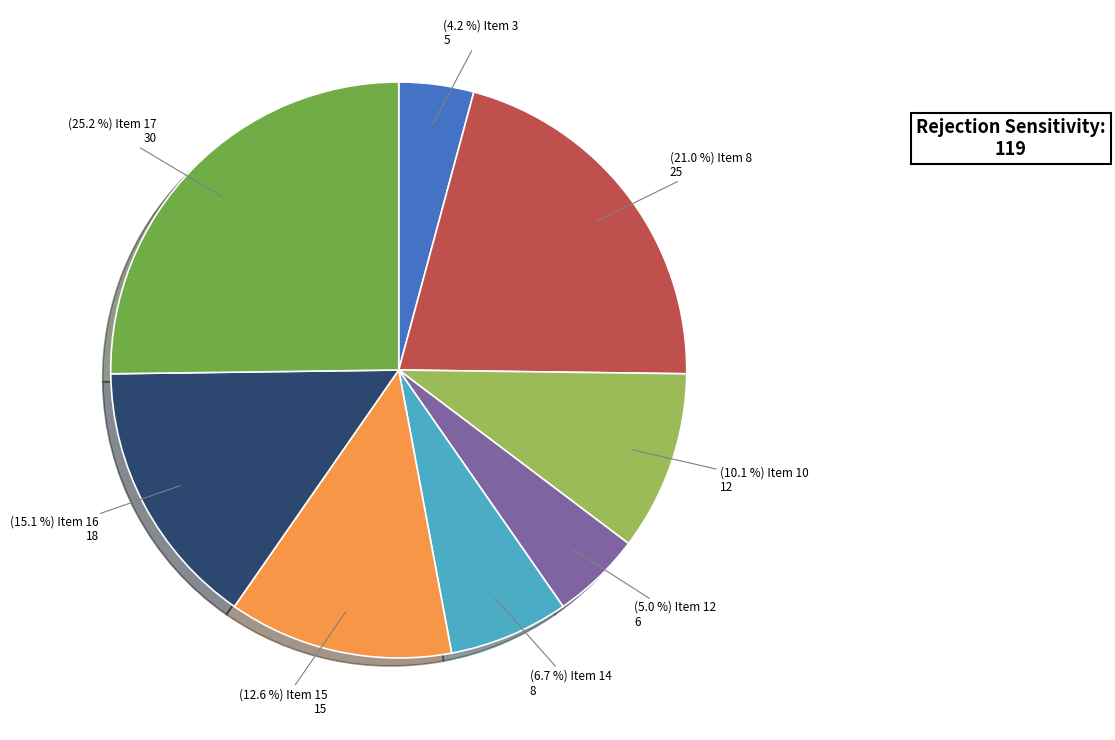

Is there a majority slice in this chart?

No